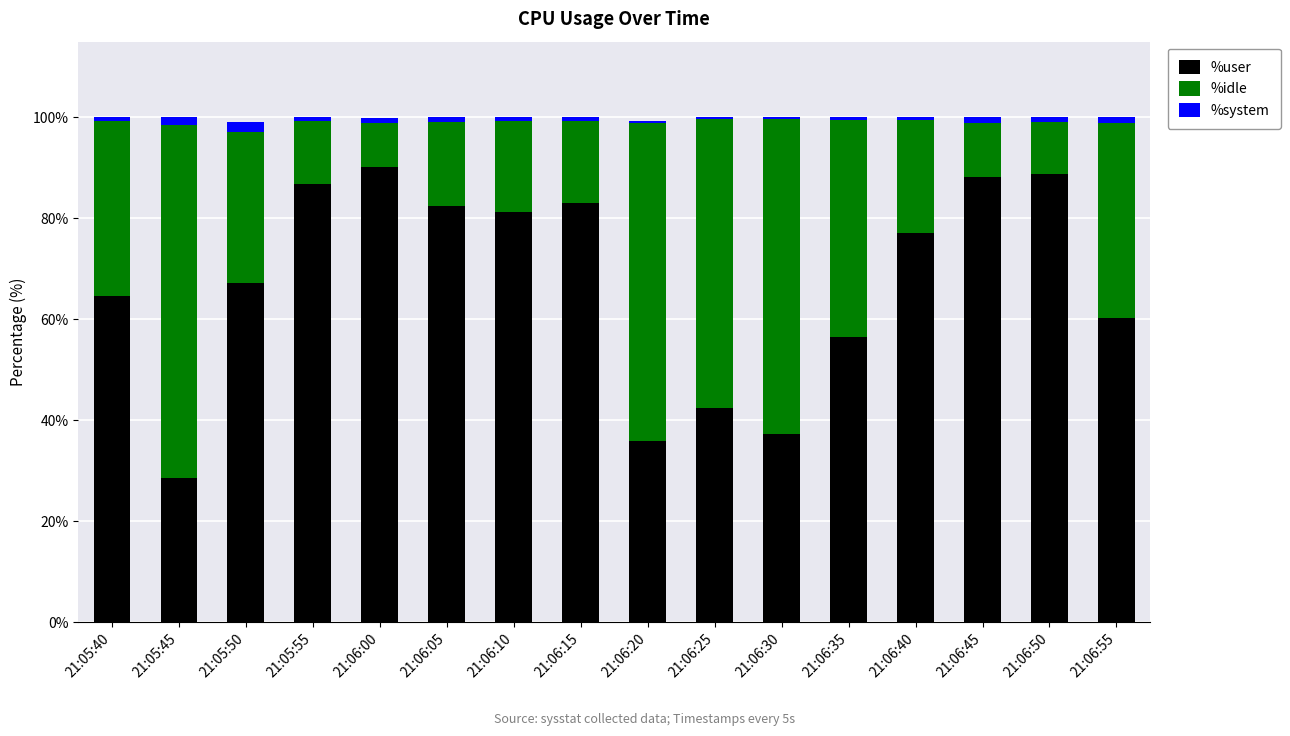

Is it true that %user equals 120.7 at 21:06:15?

False